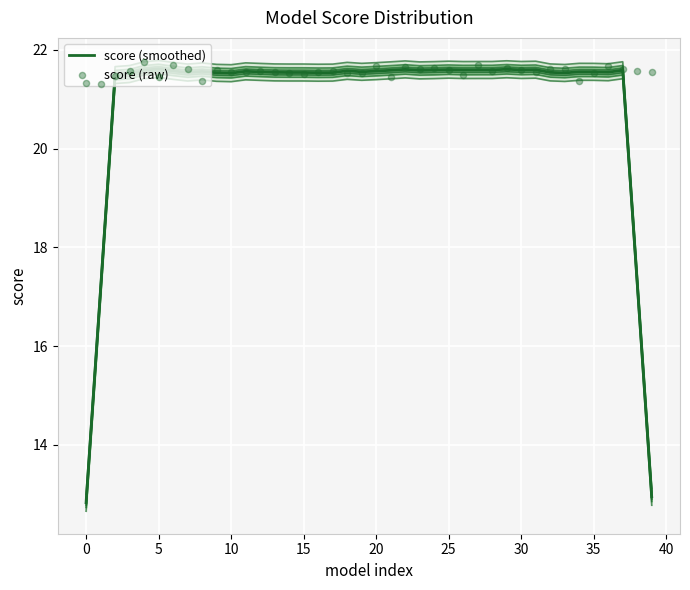

Which series reaches the maximum Y coordinate?

score (raw)